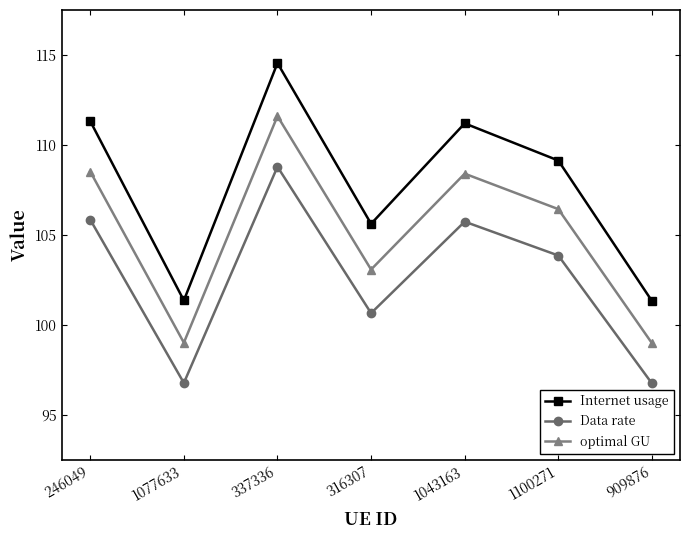

The Internet usage series shows 219.7 at 1043163. True or false?

False